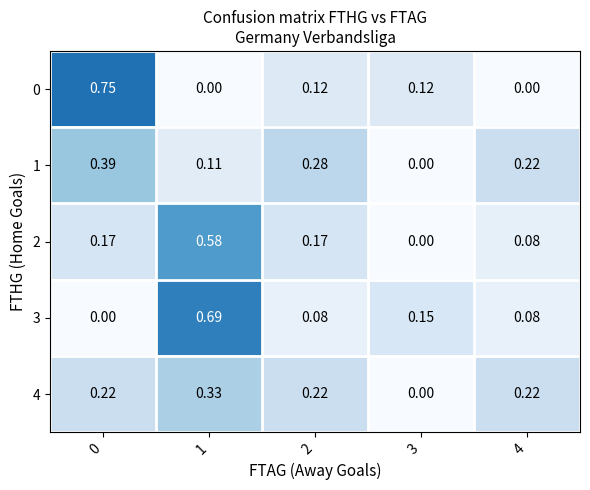

At which category is the sum across all series the highest?

1